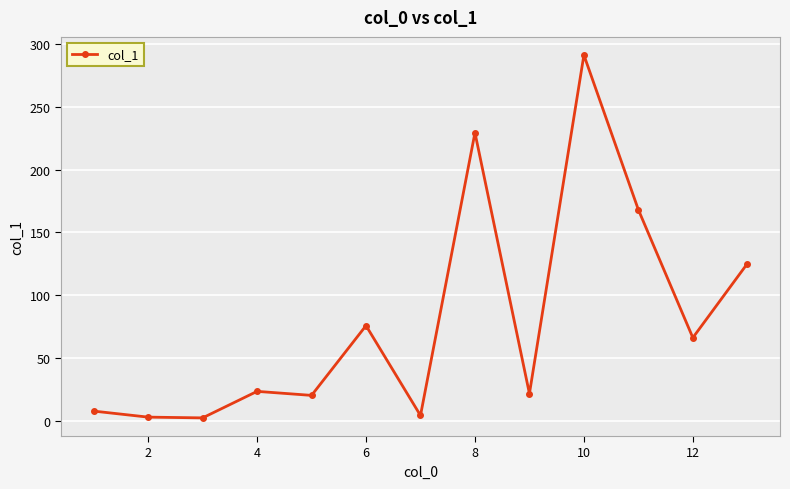

What is the average value?

80.0